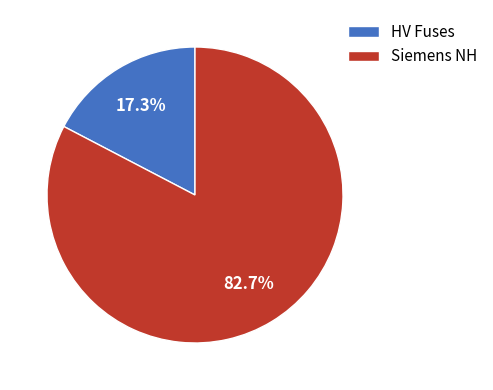

Does any single category account for the majority?

Yes